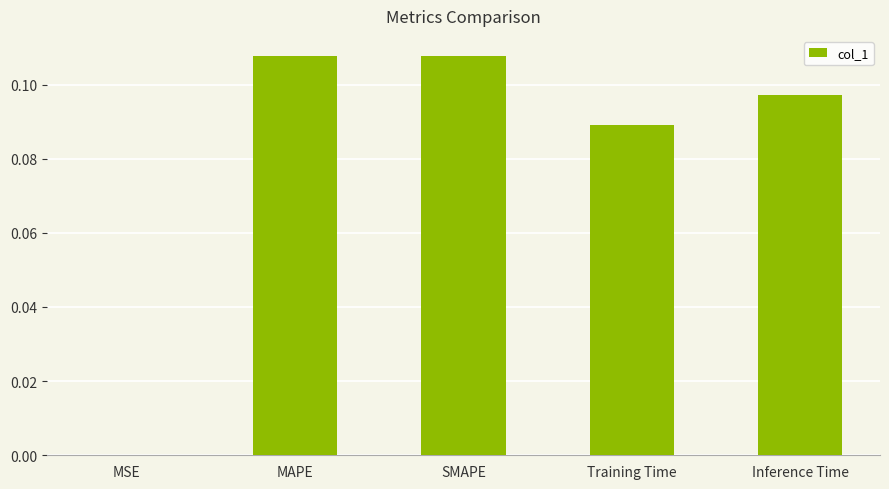

The chart shows a value of 0.0 at Training Time. True or false?

False